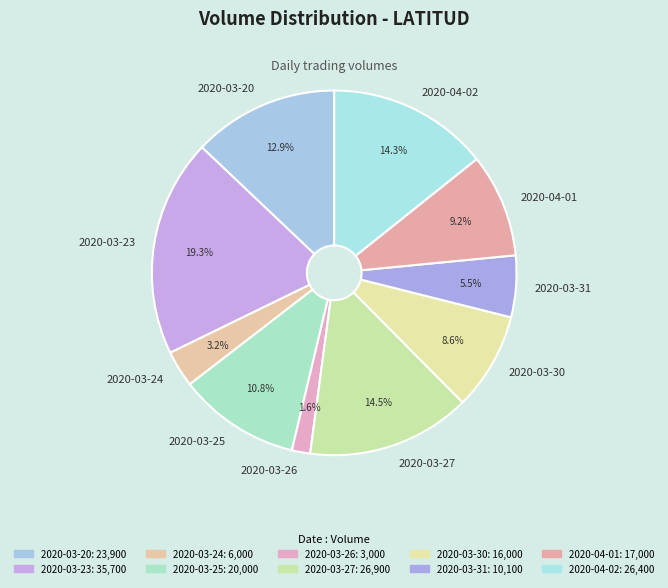

How much of the chart is everything except 2020-03-23?

80.7%